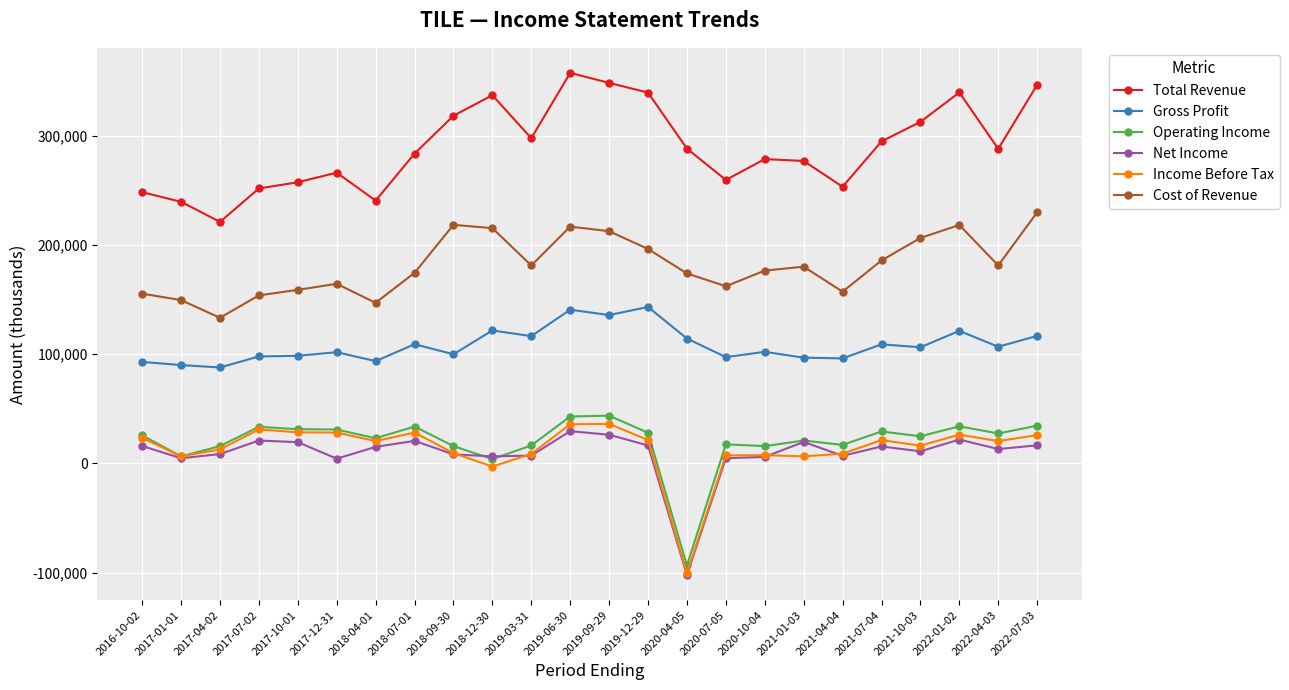

True or false: Gross Profit has more than 1 points higher than both neighbors.

True